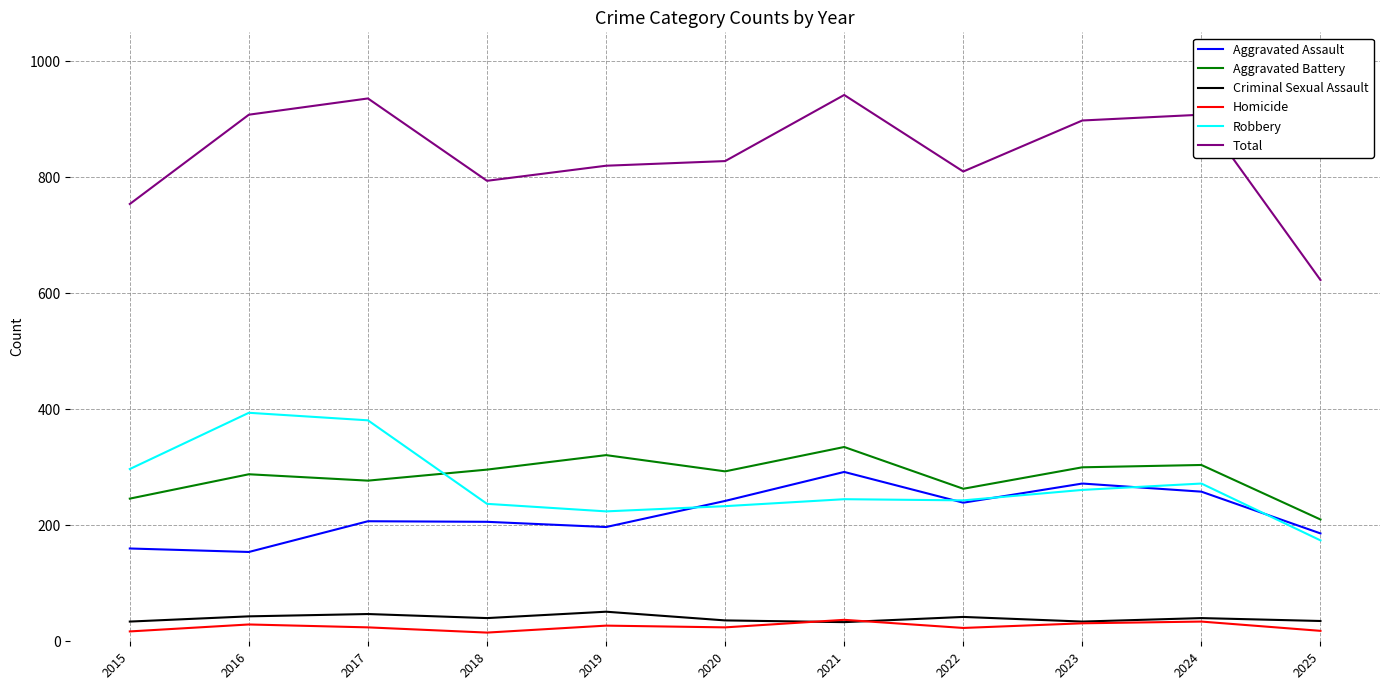

What is the greatest value displayed?

942